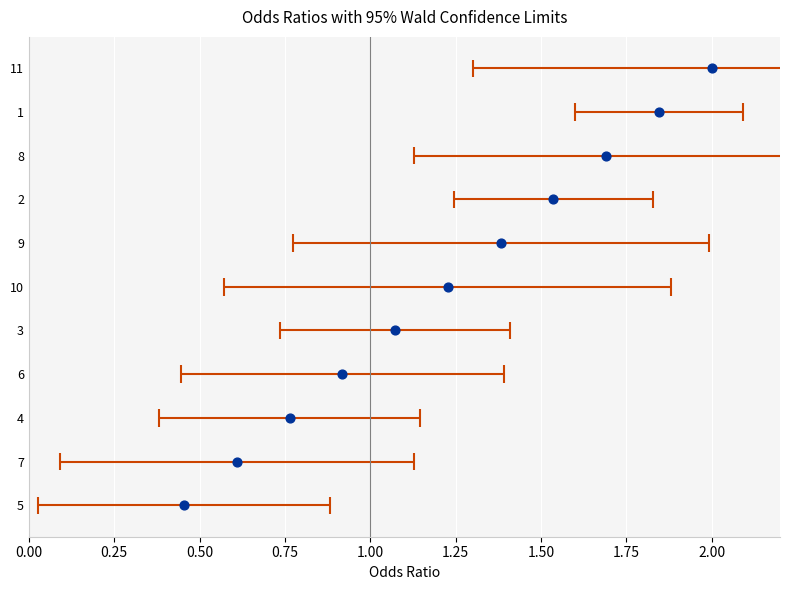

What is the change in value from 0.75 to 1.00?

+1